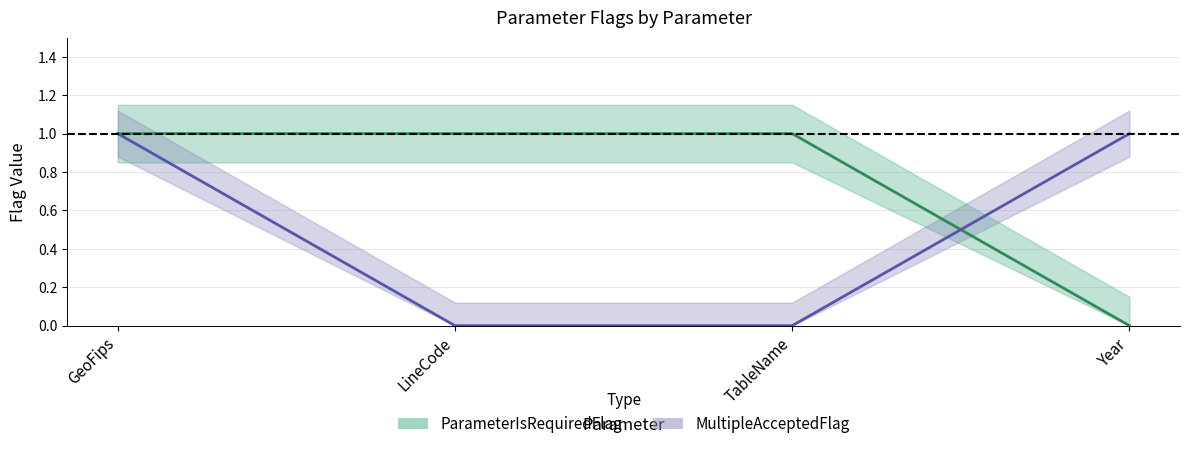

Reading left to right, list all the values displayed in this chart.

ParameterIsRequiredFlag: GeoFips=1	LineCode=1	TableName=1	Year=0
MultipleAcceptedFlag: GeoFips=1	LineCode=0	TableName=0	Year=1